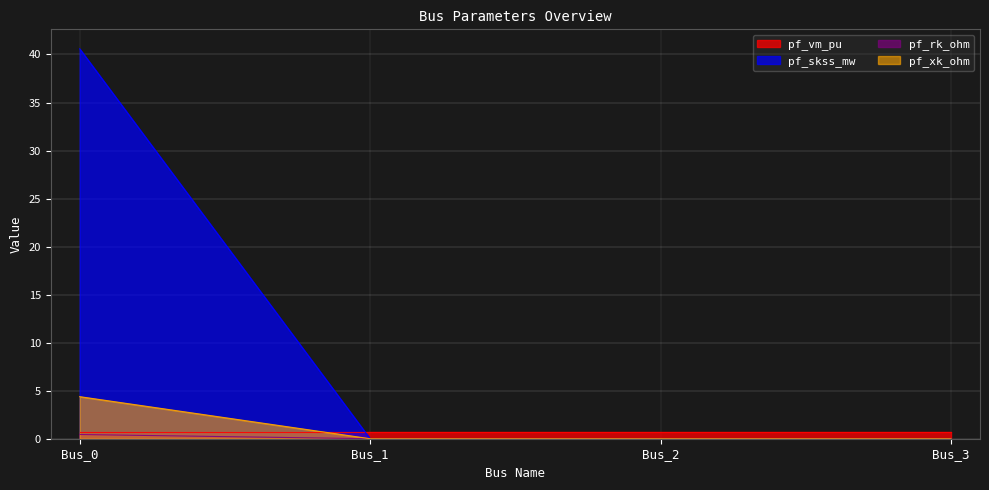

What is the difference between the pf_xk_ohm values at Bus_2 and Bus_0?

4.4